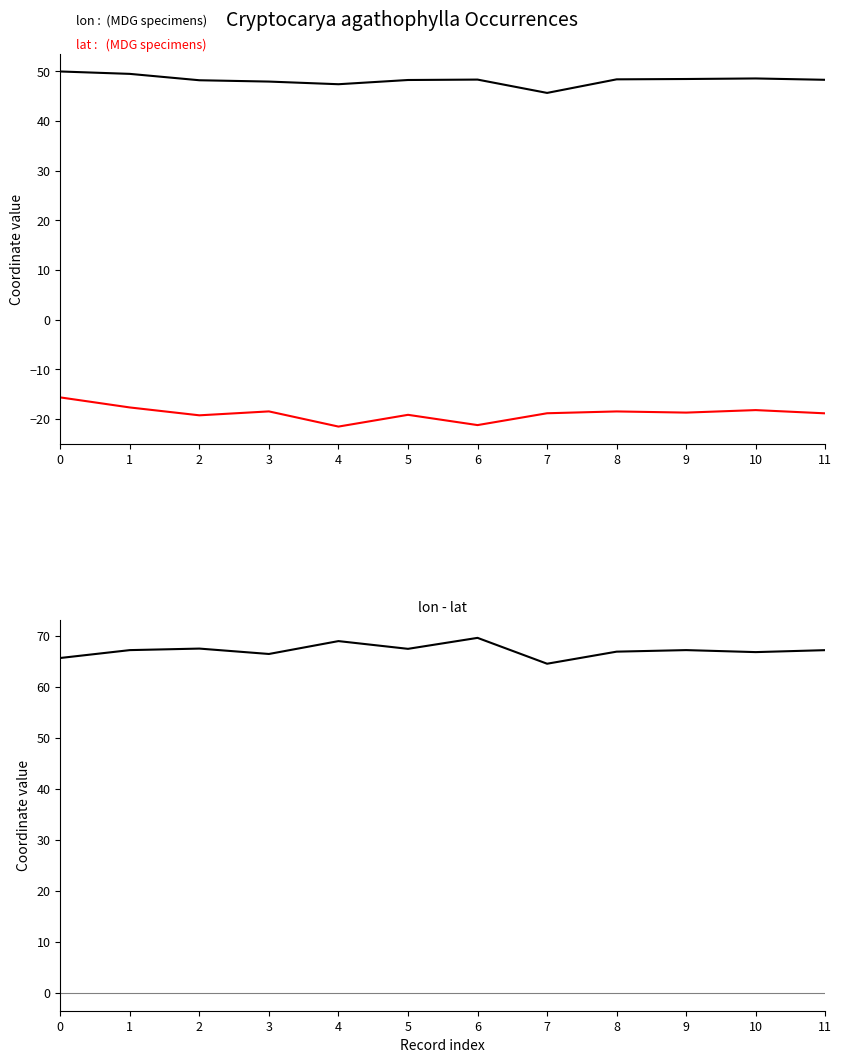

At which label does lon - lat first exceed 67?

1